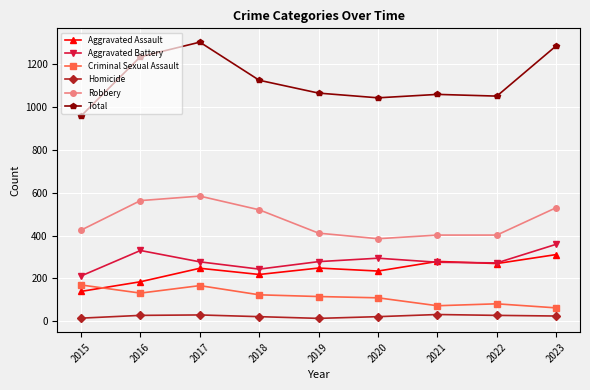

Where is the first local minimum for Aggravated Assault?

2018